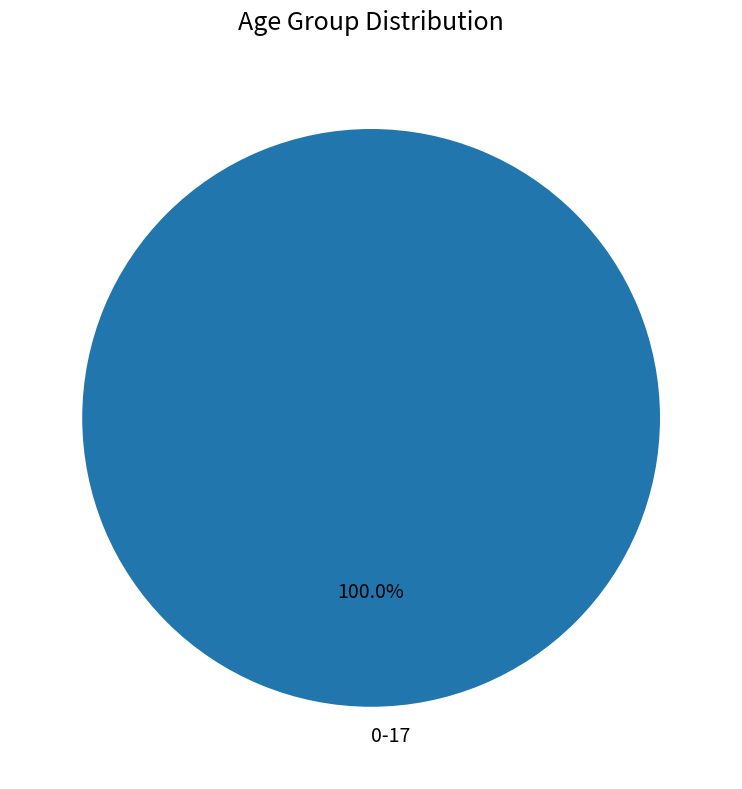

Is there a majority slice in this chart?

Yes